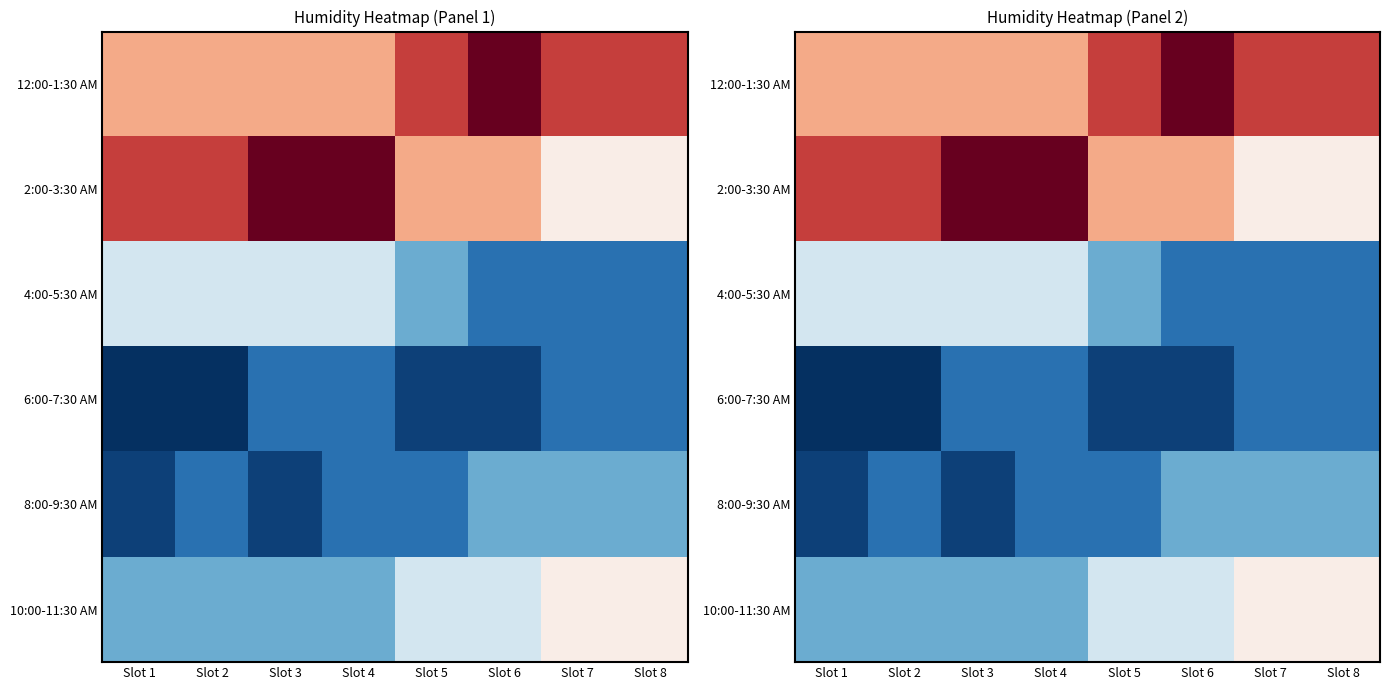

How many distinct data groups are displayed?

6